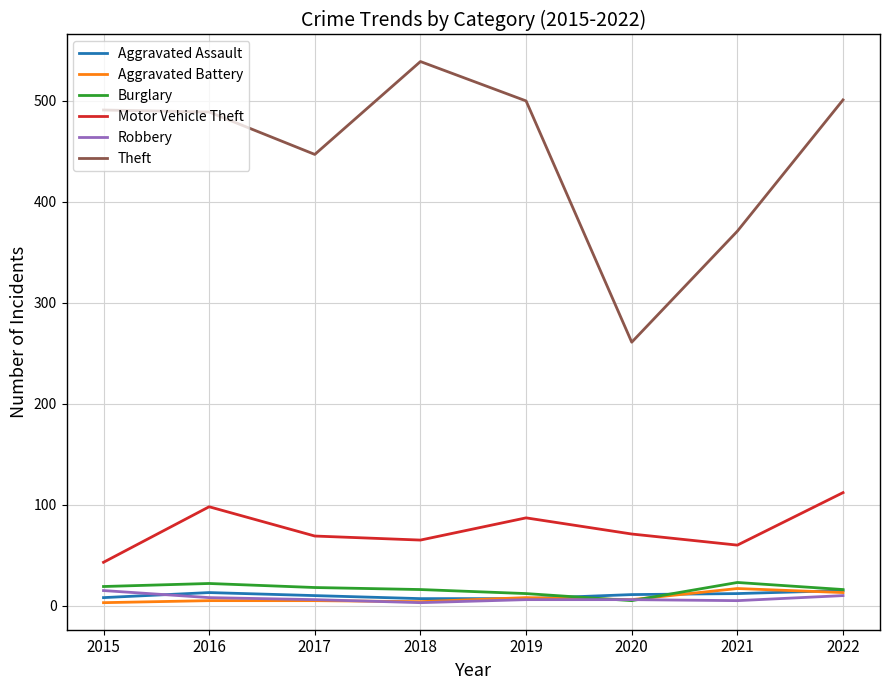

Which series has the largest range (max minus min)?

Theft